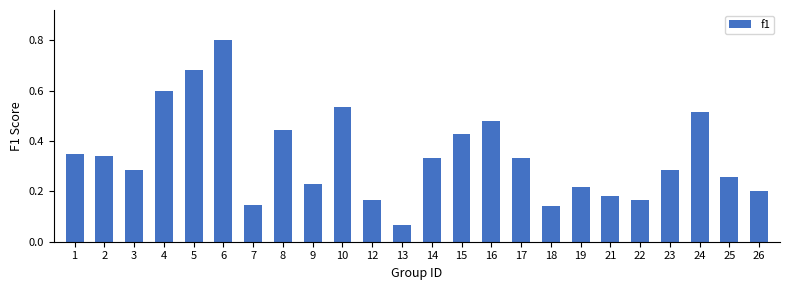

The chart shows a value of 0.2 at 17. True or false?

False